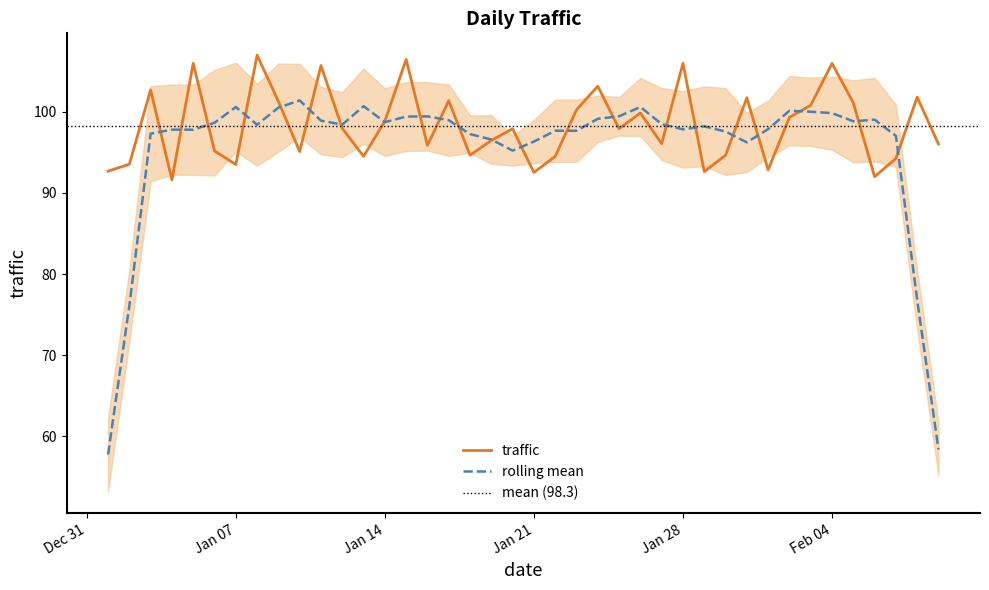

What value does the data have at 2020-02-05?

101.1